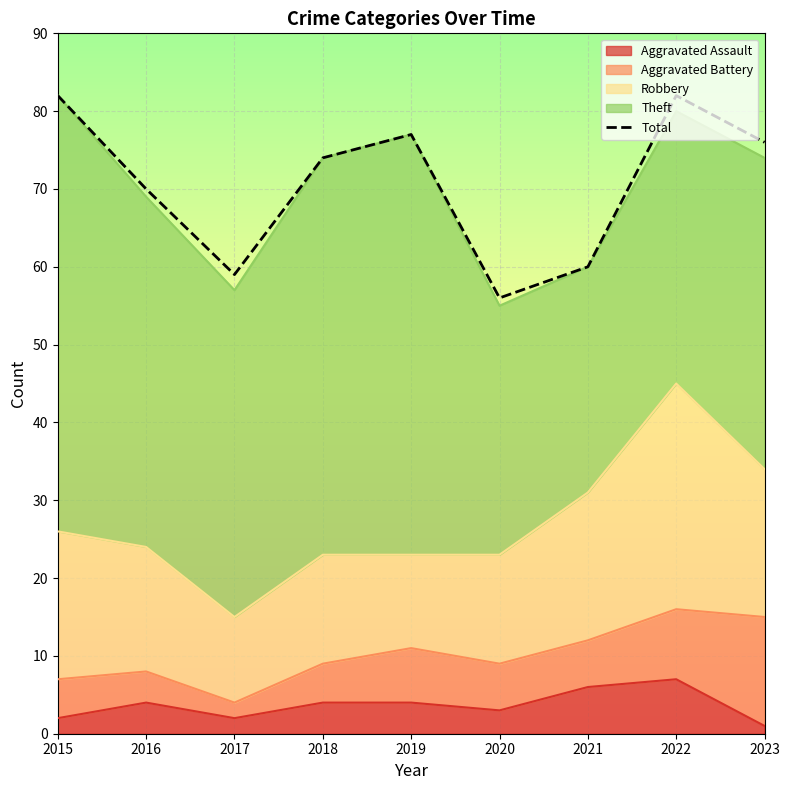

True or false: the data has more than 0 interior local peaks.

True